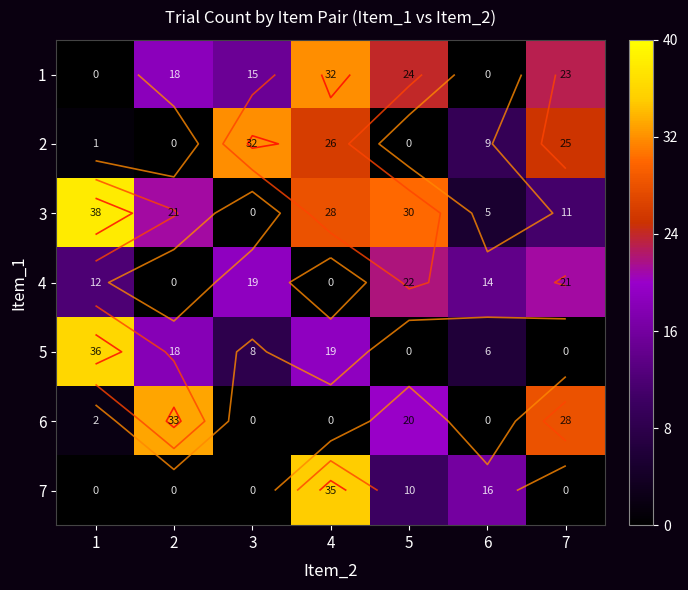

What is the average value of the 5 series?

12.4